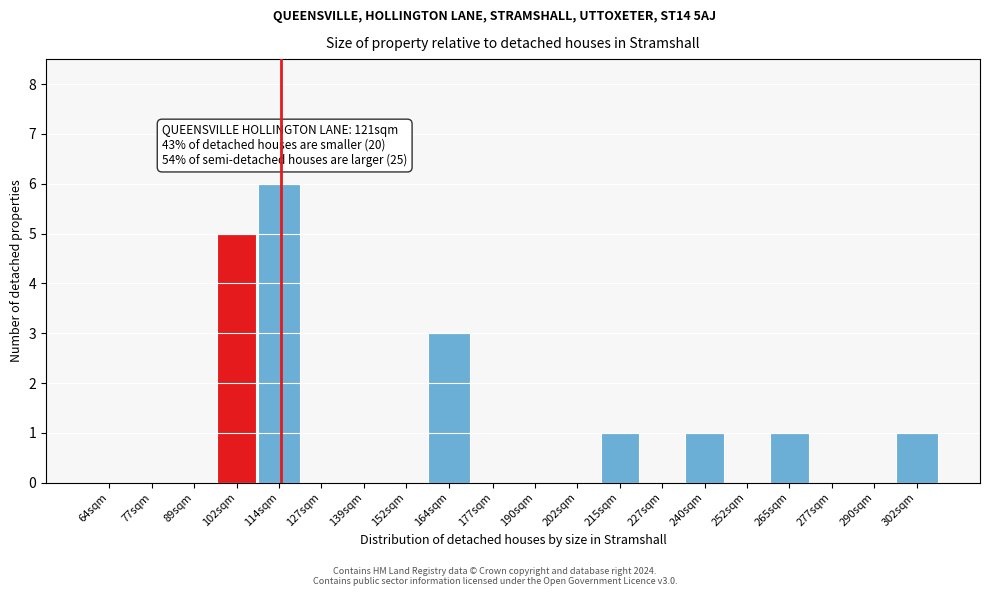

Reading left to right, extract all data points from this chart.

64sqm=0	77sqm=0	89sqm=0	102sqm=5	114sqm=6	127sqm=0	139sqm=0	152sqm=0	164sqm=3	177sqm=0	190sqm=0	202sqm=0	215sqm=1	227sqm=0	240sqm=1	252sqm=0	265sqm=1	277sqm=0	290sqm=0	302sqm=1